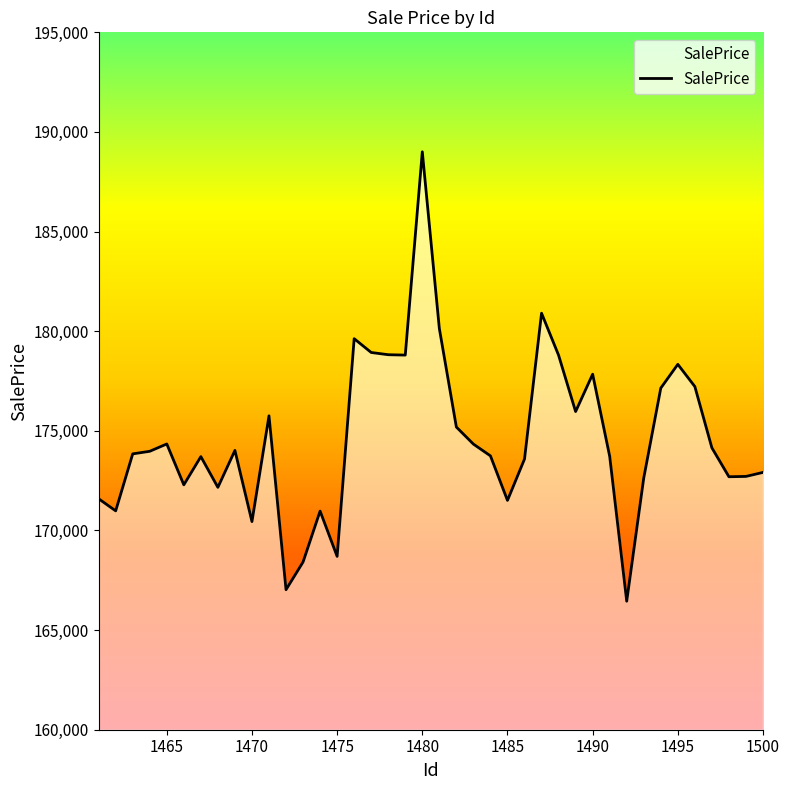

What is the difference between the maximum and minimum values?

22554.0